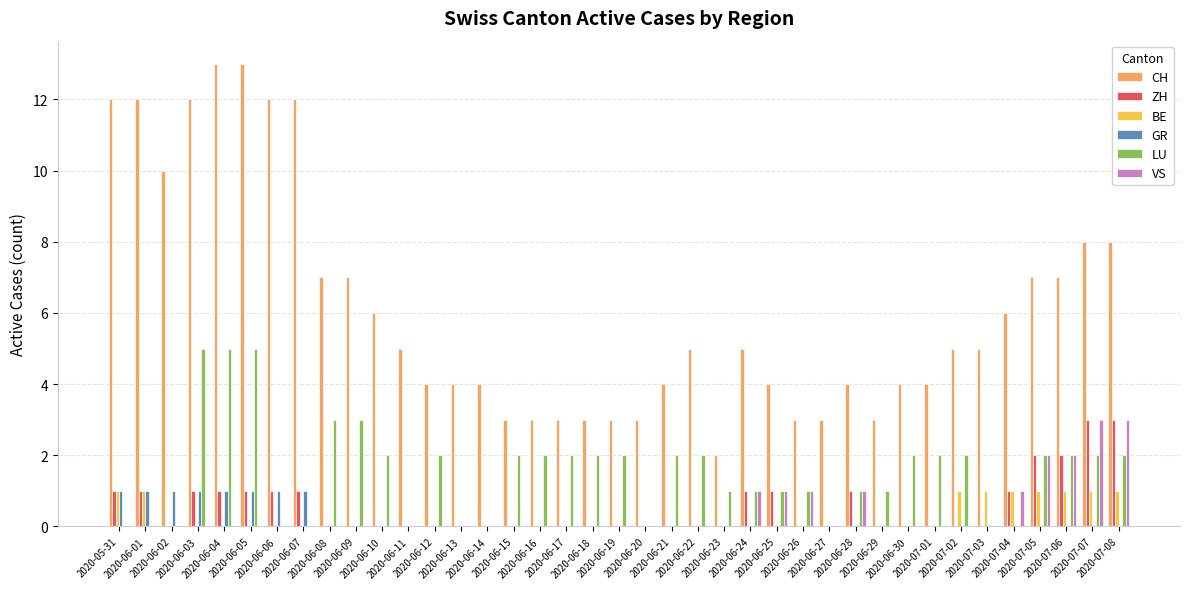

The value of LU at 2020-06-18 is 2. True or false?

True